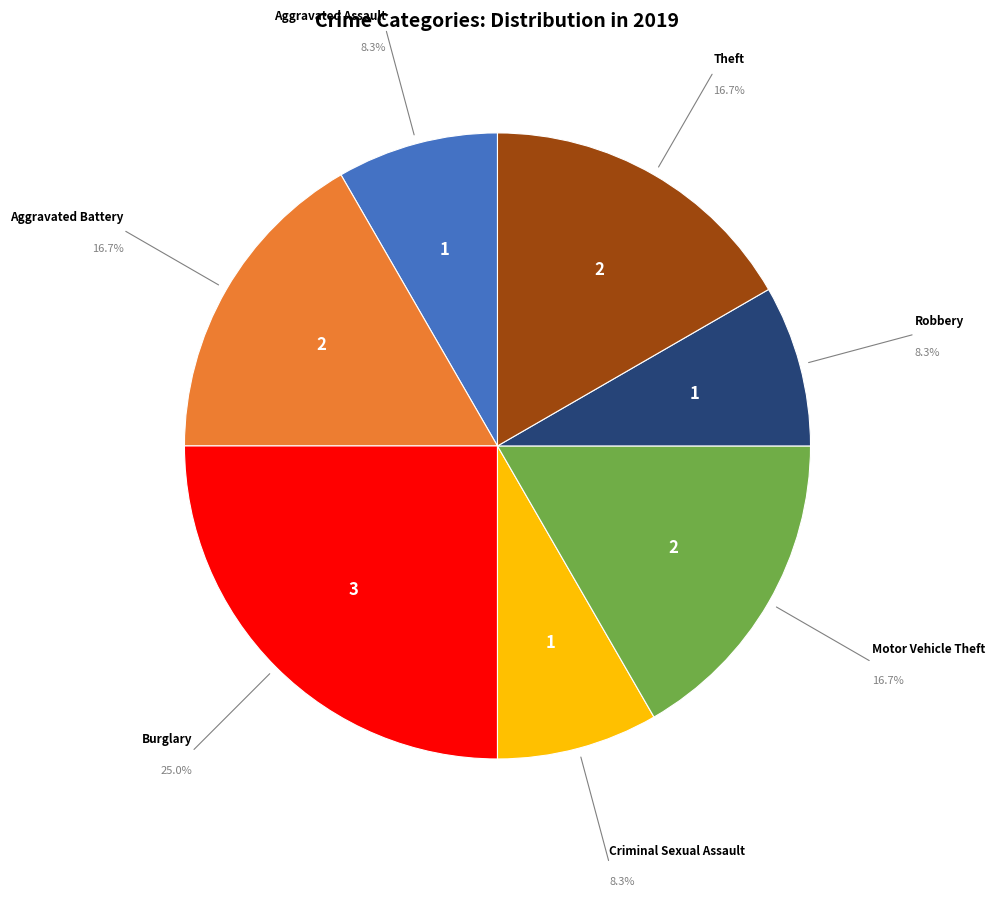

Is there any slice that represents more than half of the pie?

No